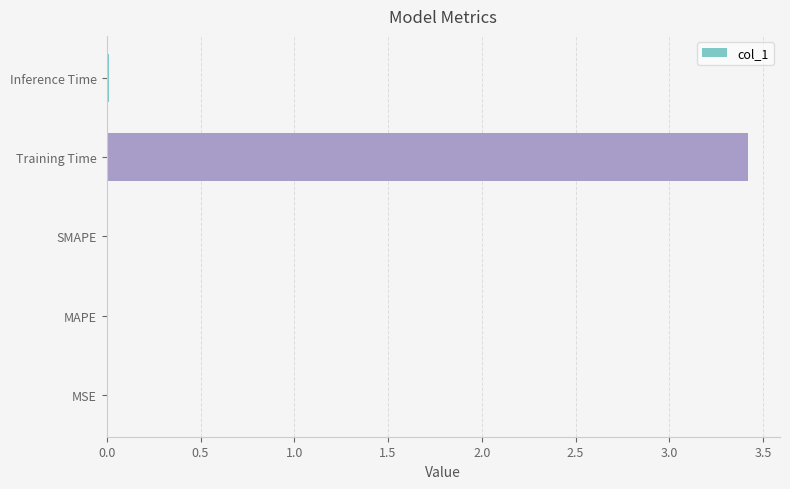

Count the number of data series in this chart.

1